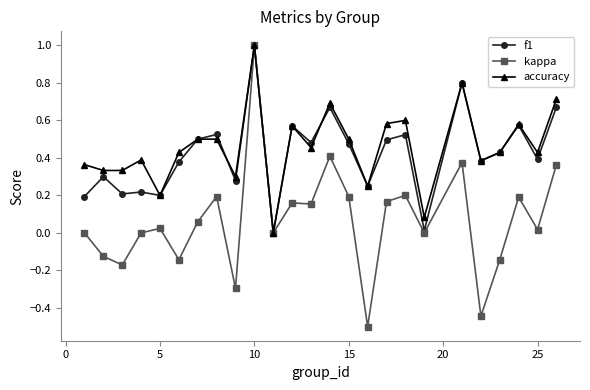

Which series has the largest total across all categories?

accuracy